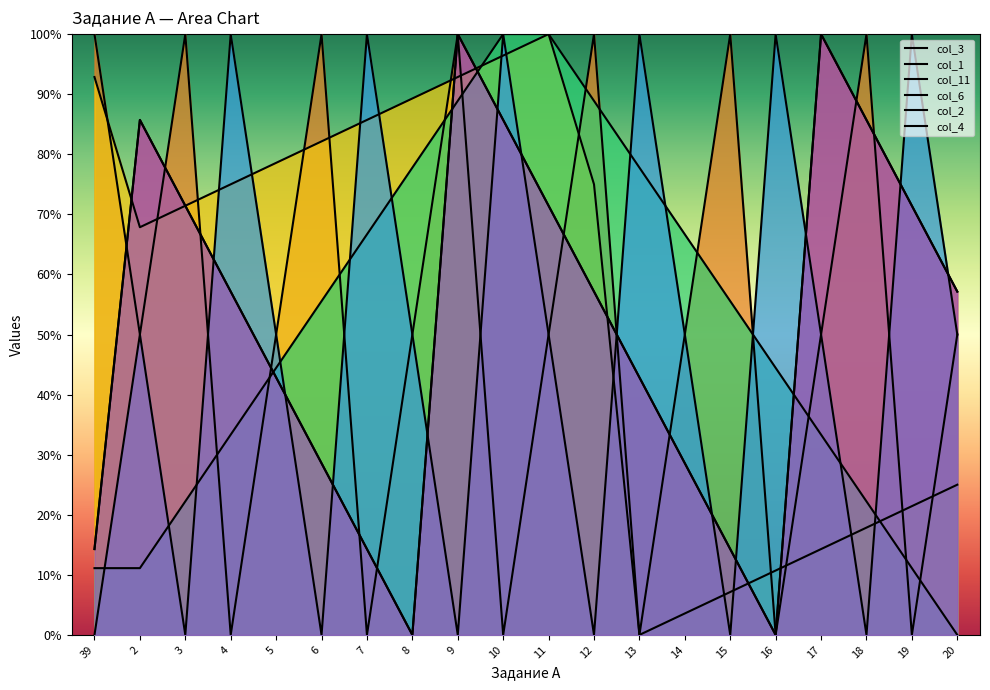

Between 10 and 19, which is larger?

10